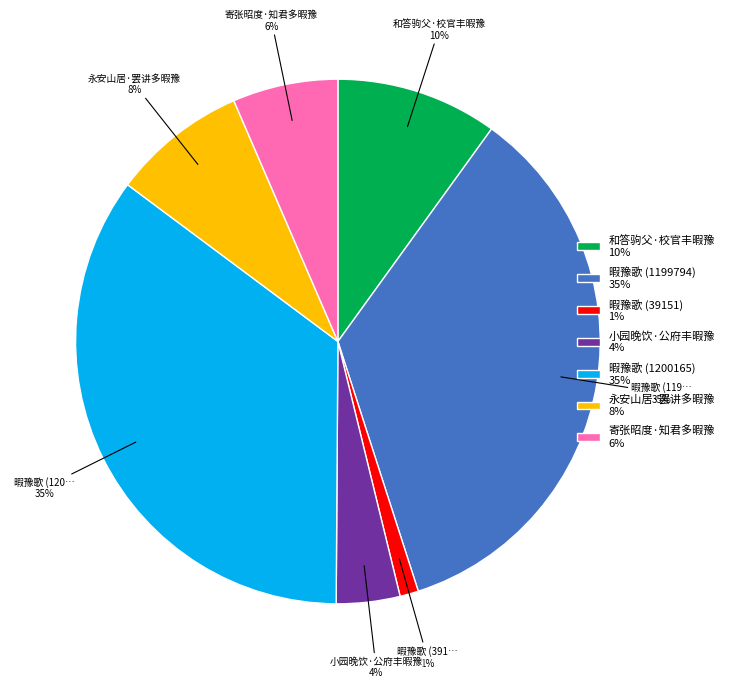

To the nearest percent, what is the difference between the largest and smallest slice percentages?

34%